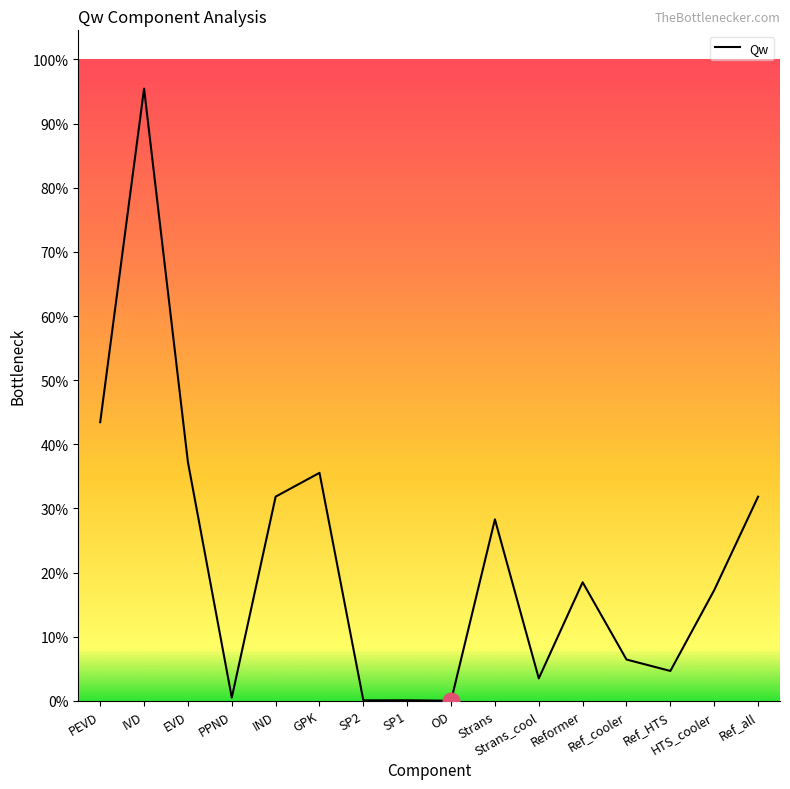

List the labels in order of value, smallest first.

OD, SP2, SP1, PPND, Strans_cool, Ref_HTS, Ref_cooler, HTS_cooler, Reformer, Strans, Ref_all, IND, GPK, EVD, PEVD, IVD